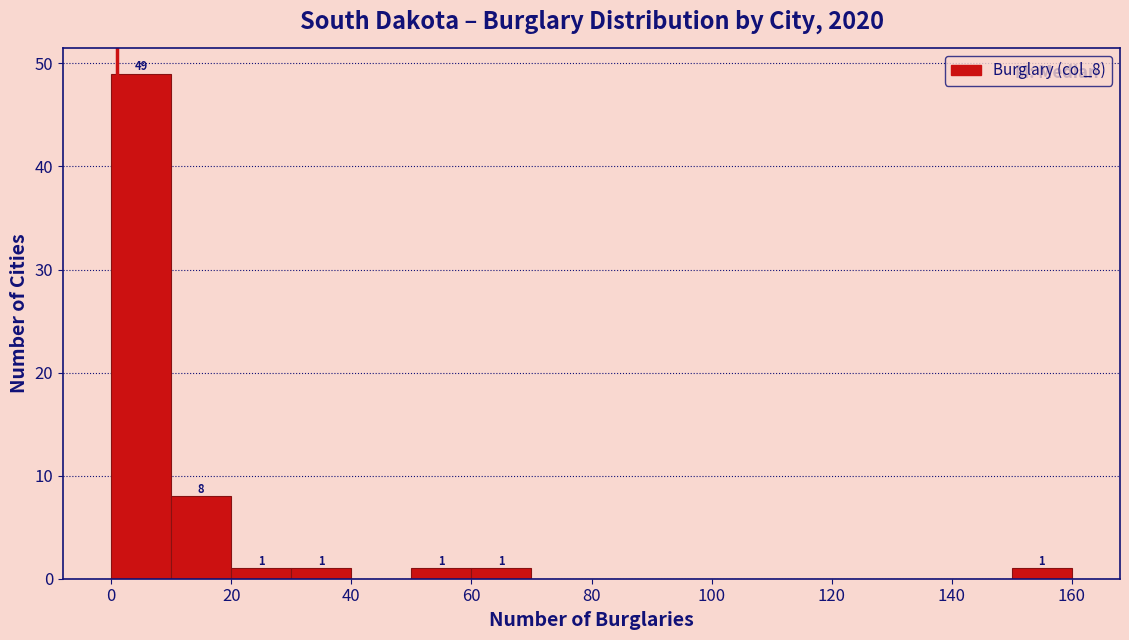

Over which range of the x-axis is the bar tallest?

0 to 10